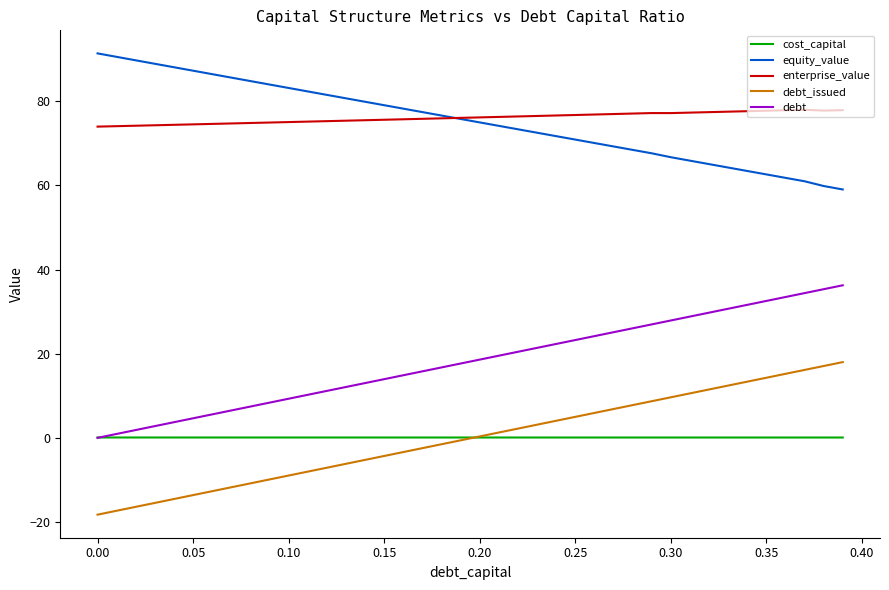

True or false: cost_capital and equity_value cross at least once.

False